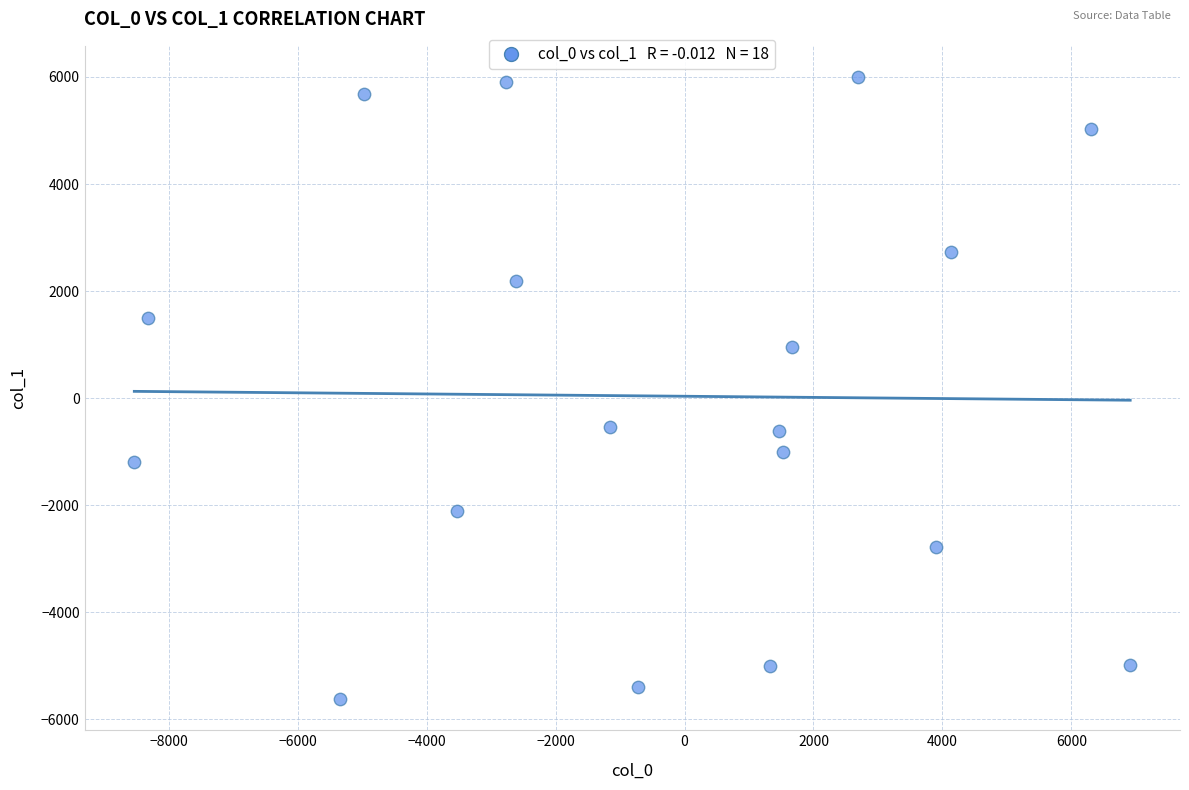

What is the range of X values (max minus min)?

15449.8